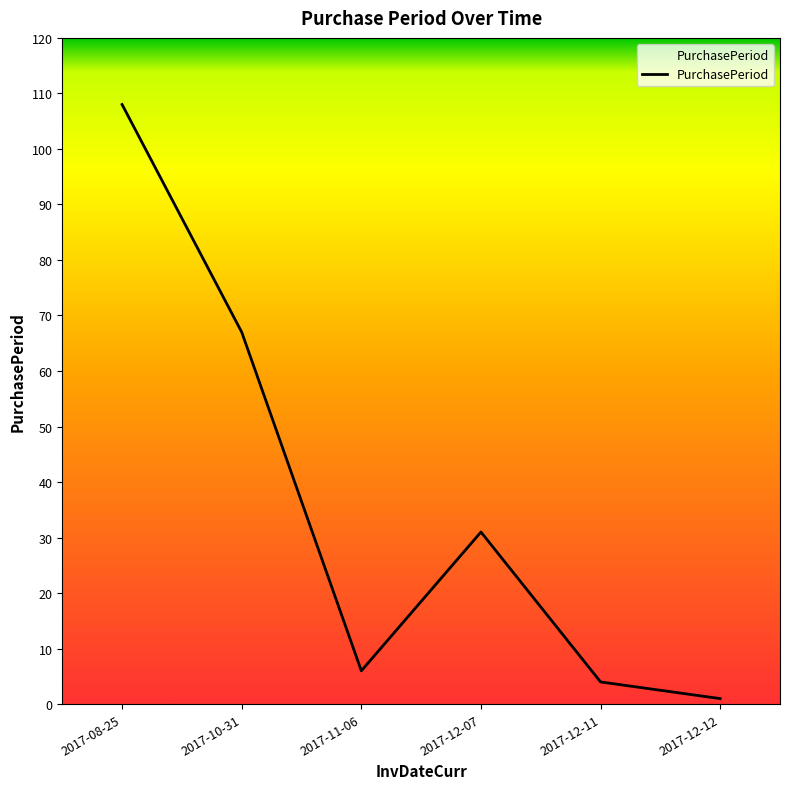

At which category does the data reach its first local peak?

2017-12-07